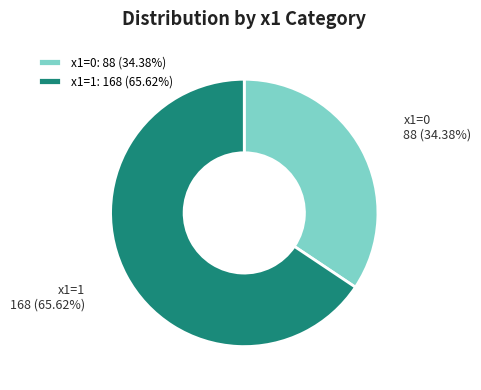

Does any single category account for the majority?

Yes